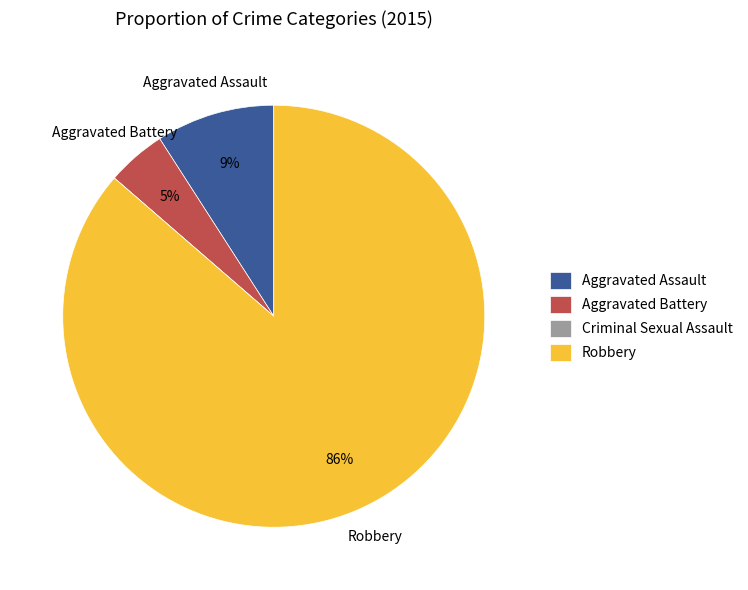

To the nearest percent, what is the combined percentage of Robbery and Aggravated Assault?

95%